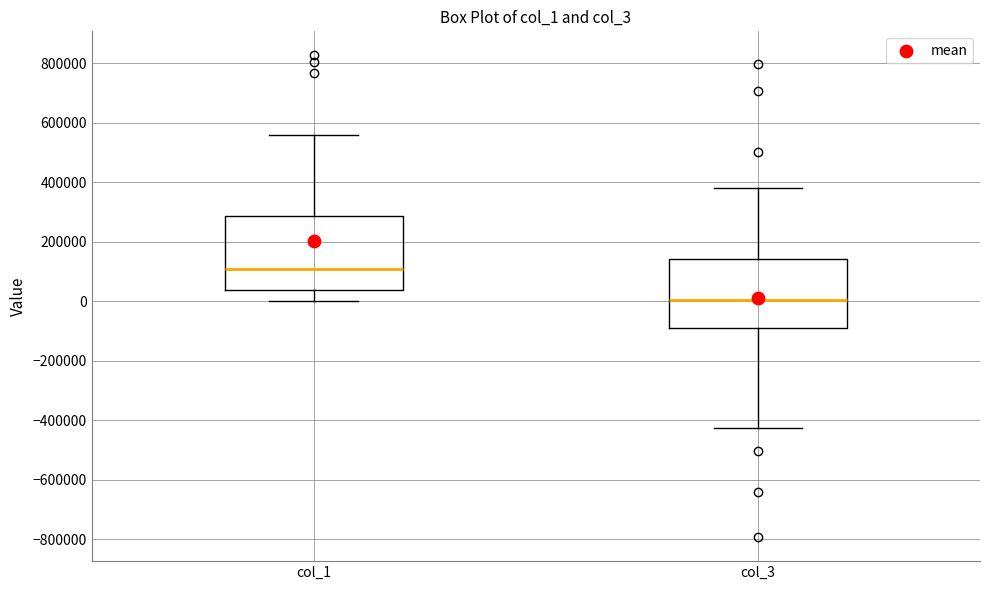

Which box's median line is the lowest?

col_3